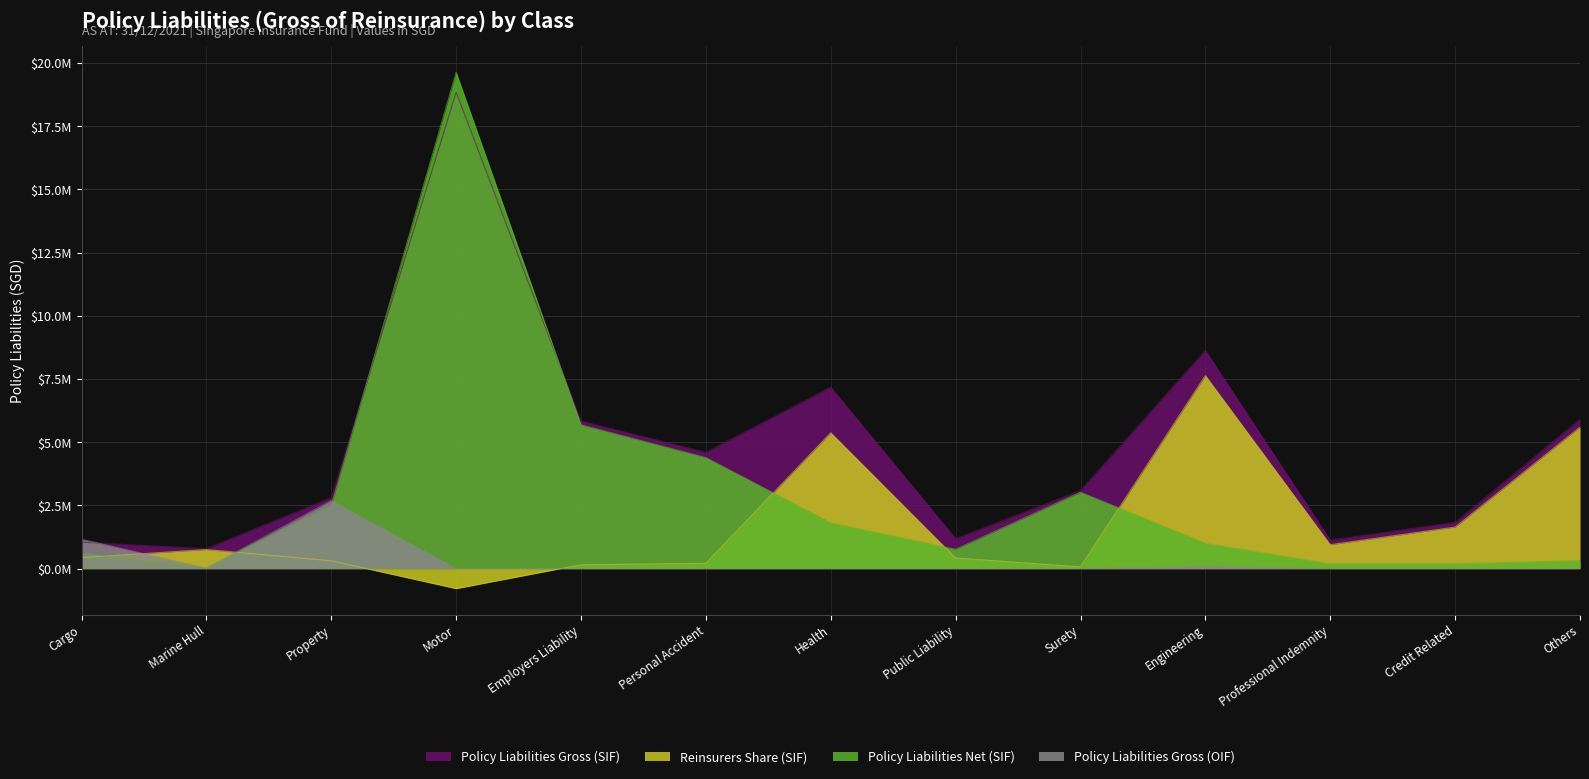

How many intersections are there between Reinsurers Share (SIF) and Policy Liabilities Gross (OIF)?

3